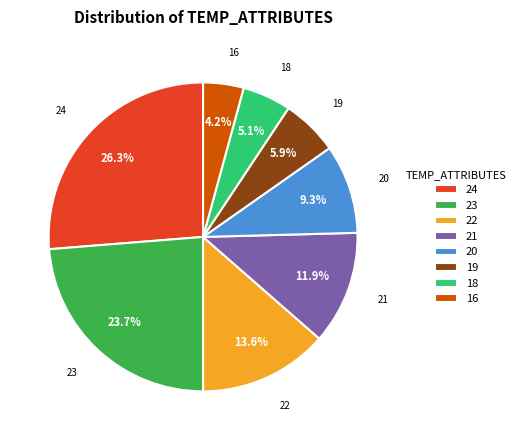

True or false: 16 accounts for 18% of the total.

False